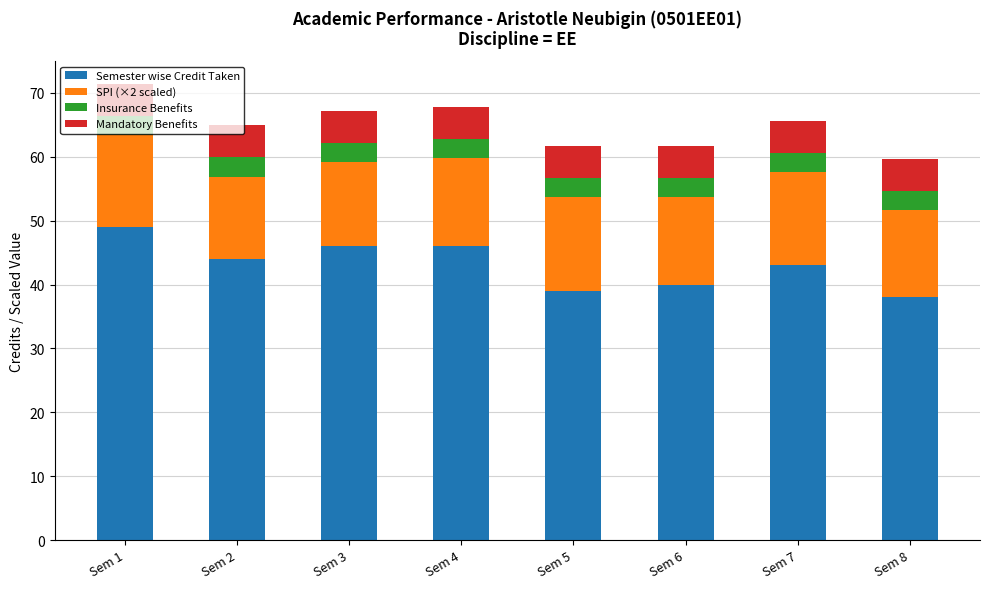

The value of Semester wise Credit Taken at Sem 6 is 59.5. True or false?

False